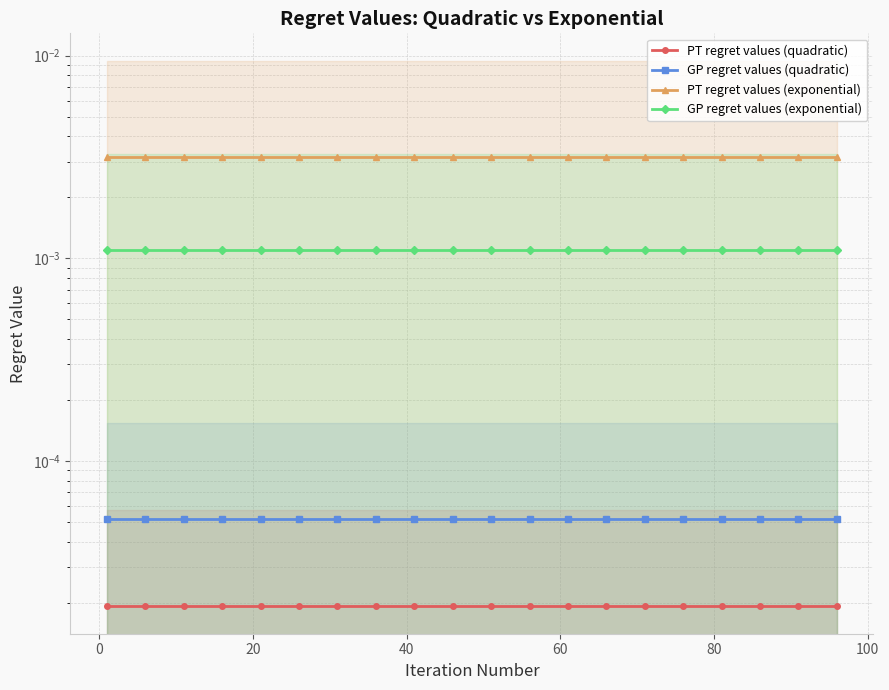

True or false: GP regret values (exponential) and PT regret values (quadratic) intersect in this chart.

False